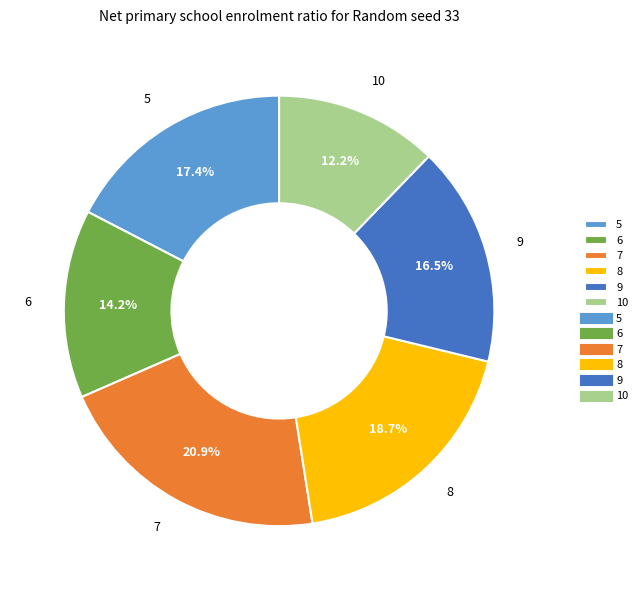

The 5 slice represents 17% of the pie. True or false?

True